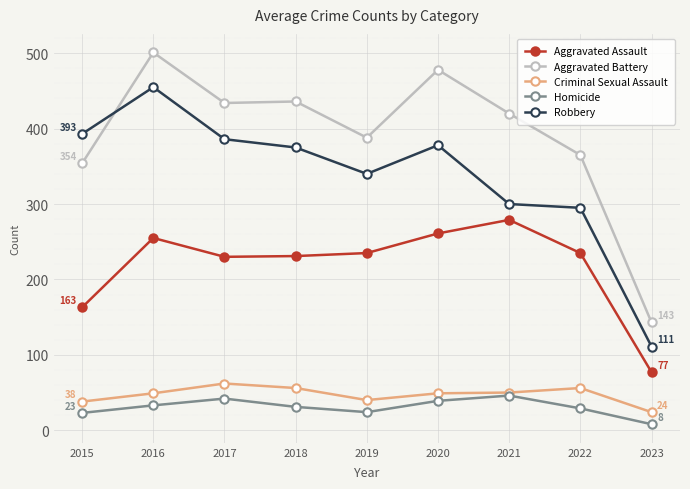

What is the sum of the Criminal Sexual Assault values at 2023 and 2020?

73